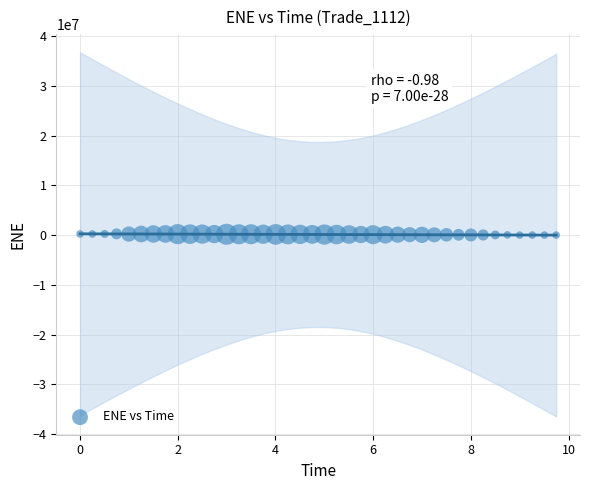

What is the range of X values (max minus min)?

9.7